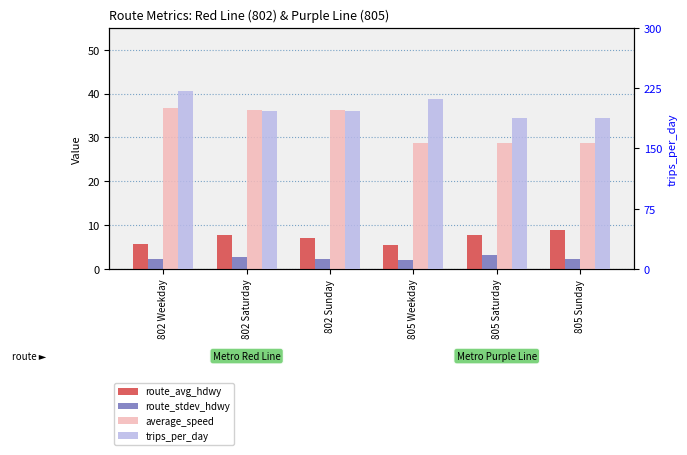

Where is trips_per_day nearest to the value 204?

802 Saturday